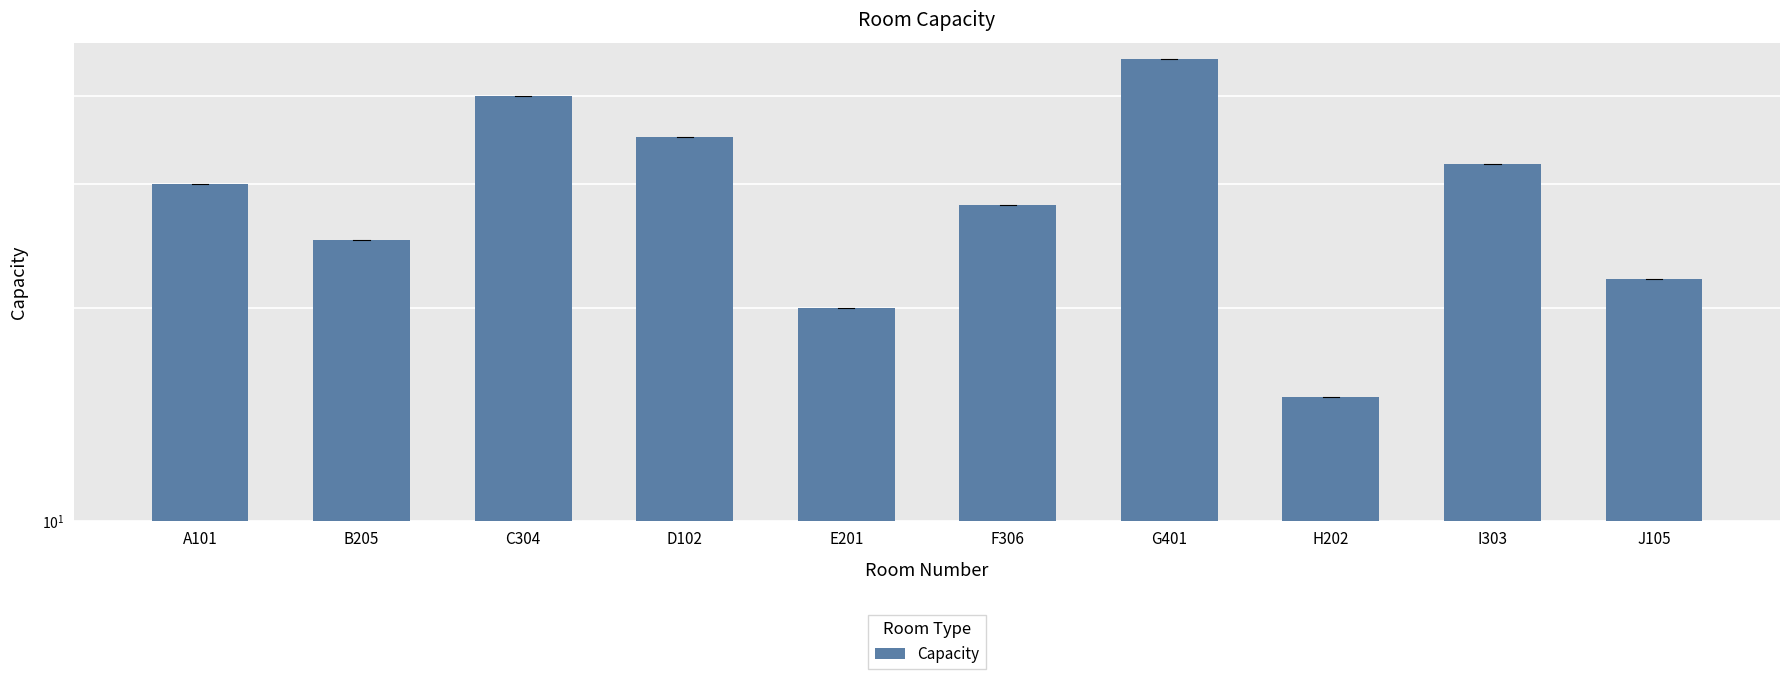

Rank the categories by value from lowest to highest.

H202, E201, J105, B205, F306, A101, I303, D102, C304, G401